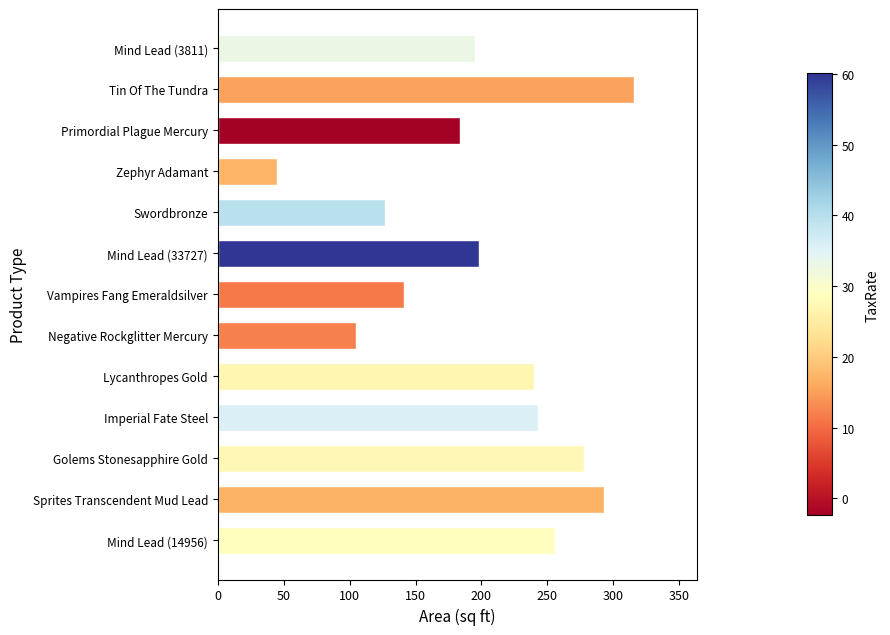

How many data points are less than 198?

6